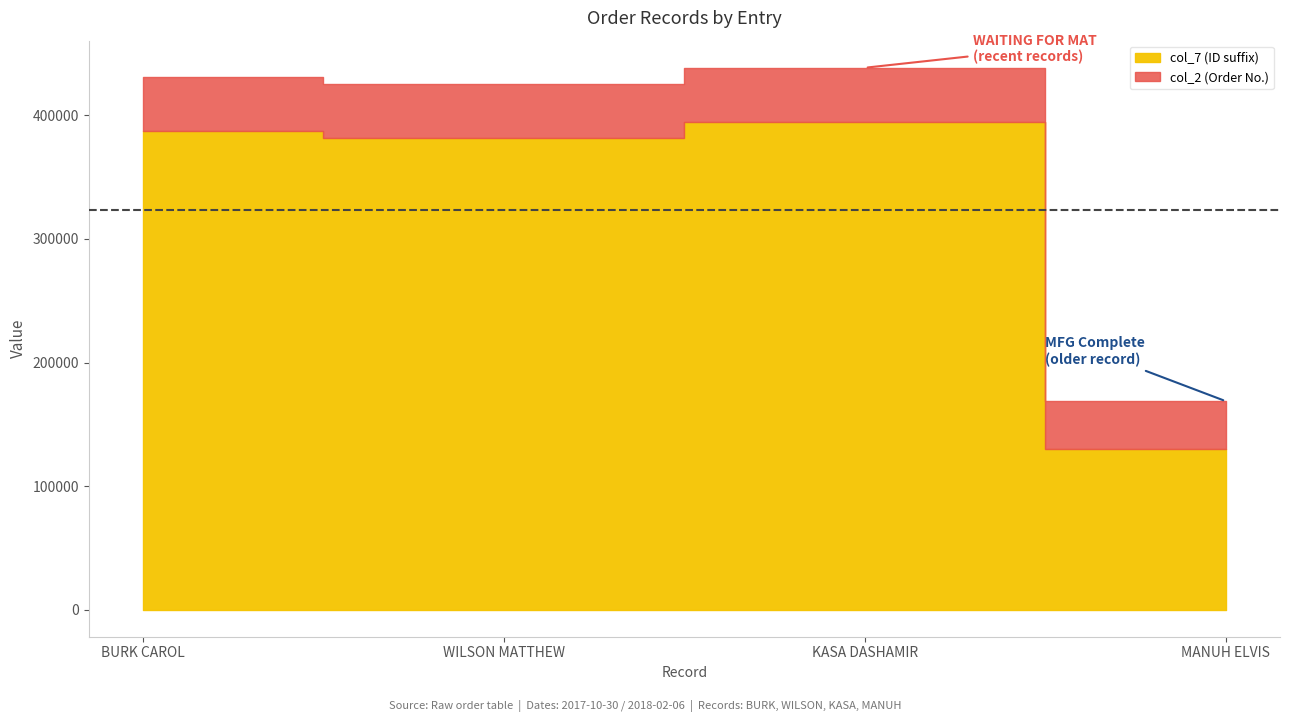

How many lines are shown in the chart?

3